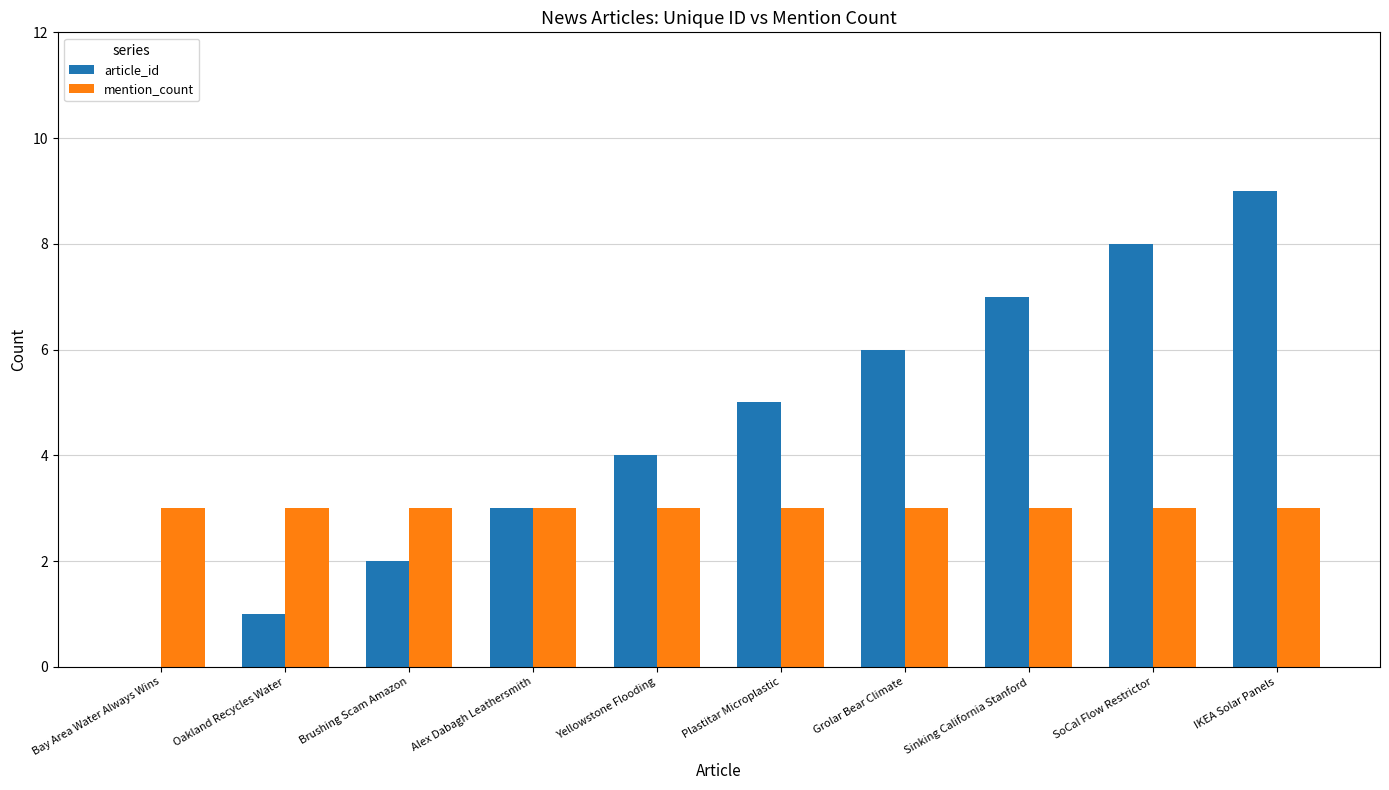

Count the article_id values in the range 2 to 7.

6